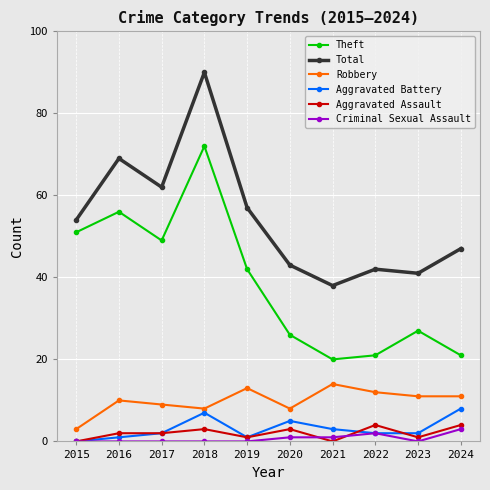

Between 2021 and 2023, which series saw the biggest shift?

Theft